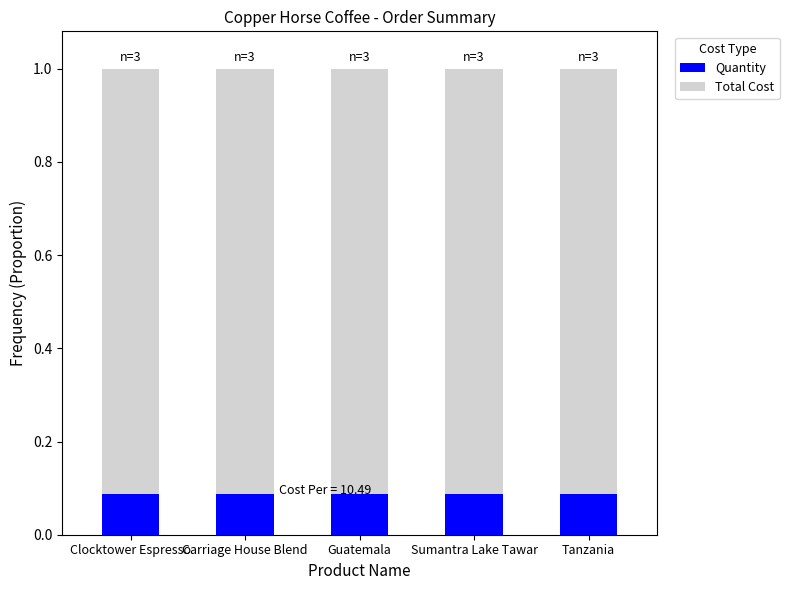

What is the total value across all series at Sumantra Lake Tawar?

1.0